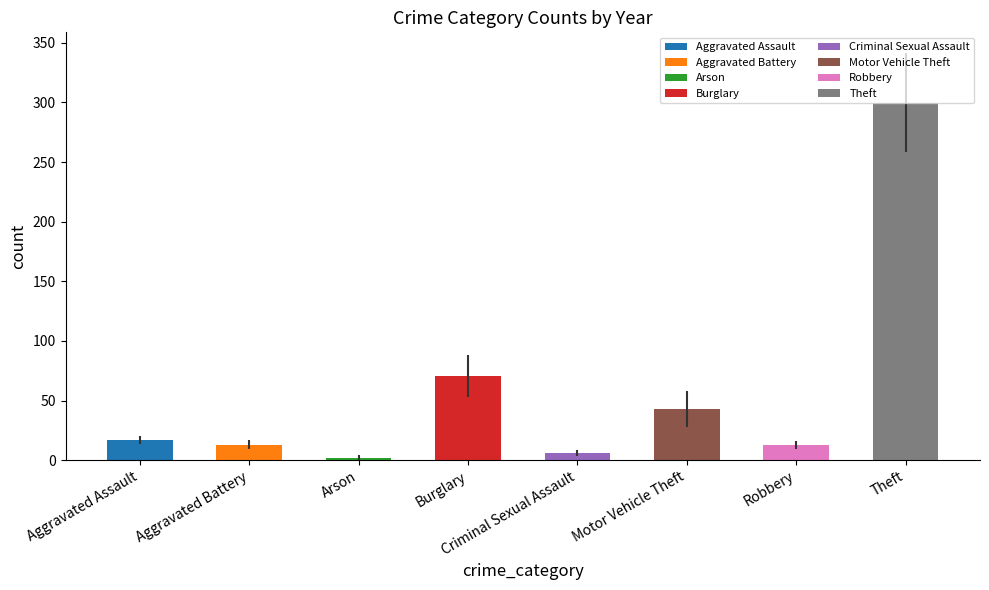

True or false: 2016 has a value of 10 at Motor Vehicle Theft.

False